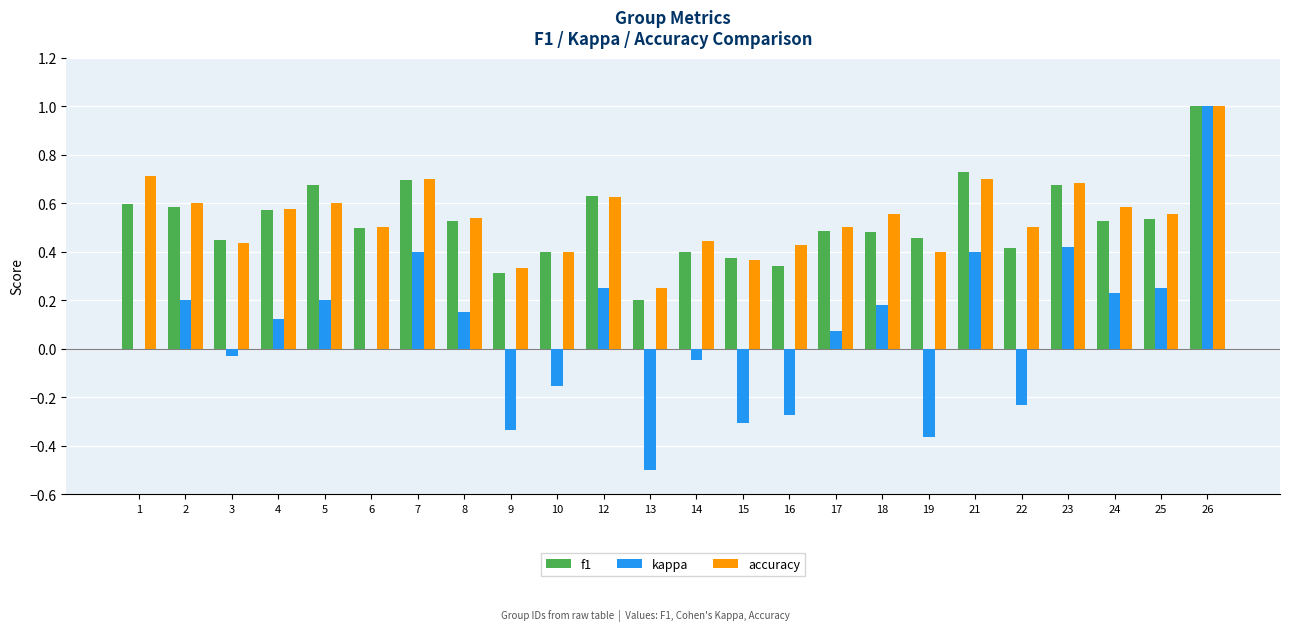

True or false: f1 has a value of 0.2 at 15.

False